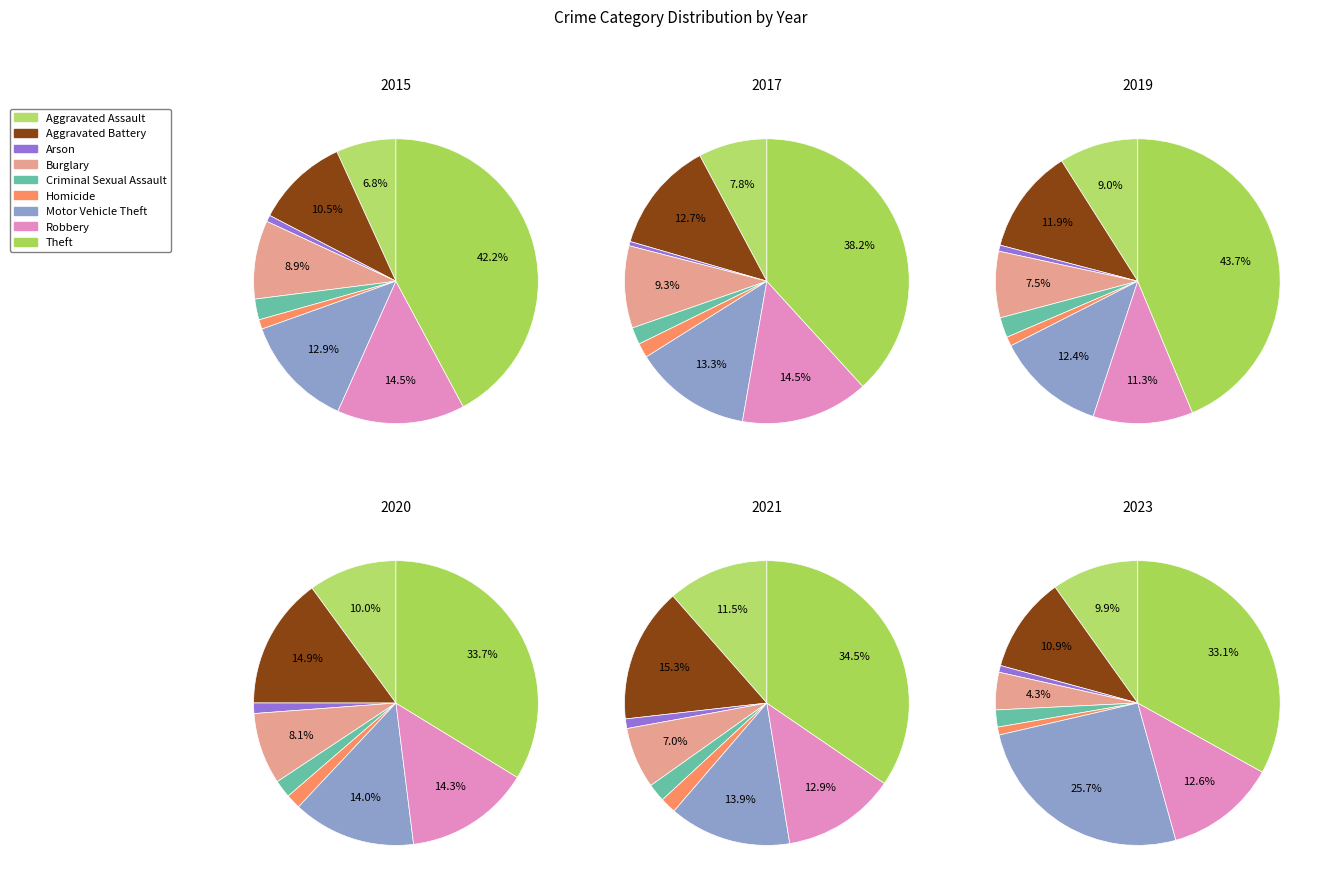

Which has a higher value, Theft or Criminal Sexual Assault?

Theft